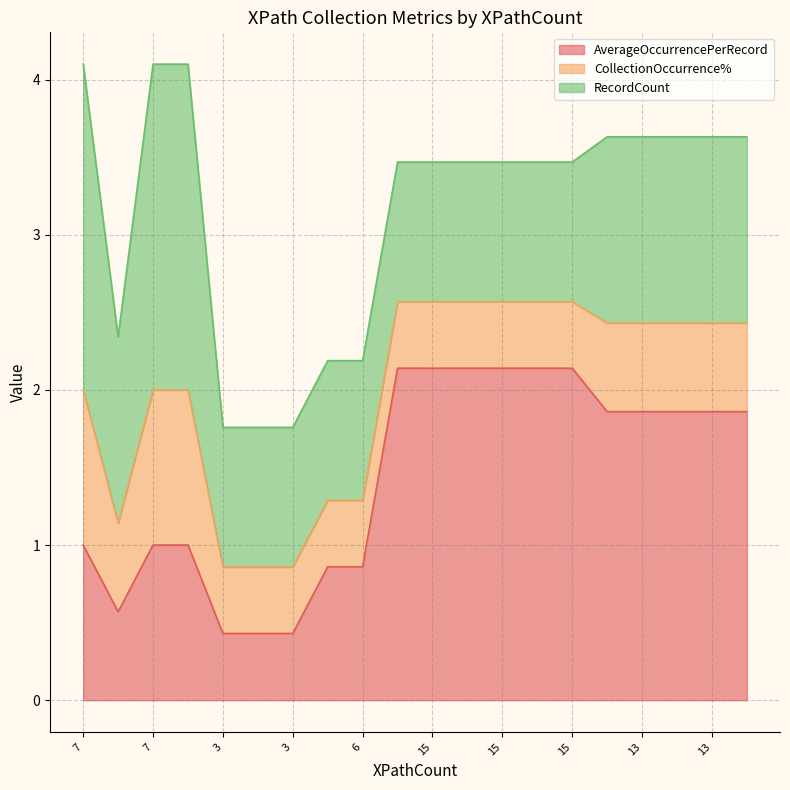

What is the label of the 13th point from the right?

6